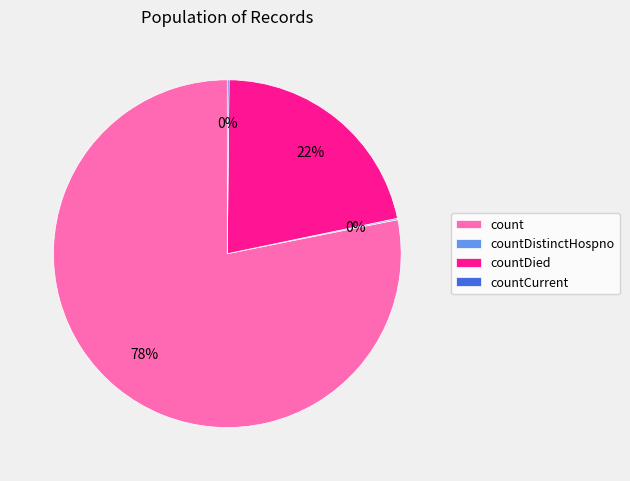

To the nearest percent, what portion does countDied represent?

22%